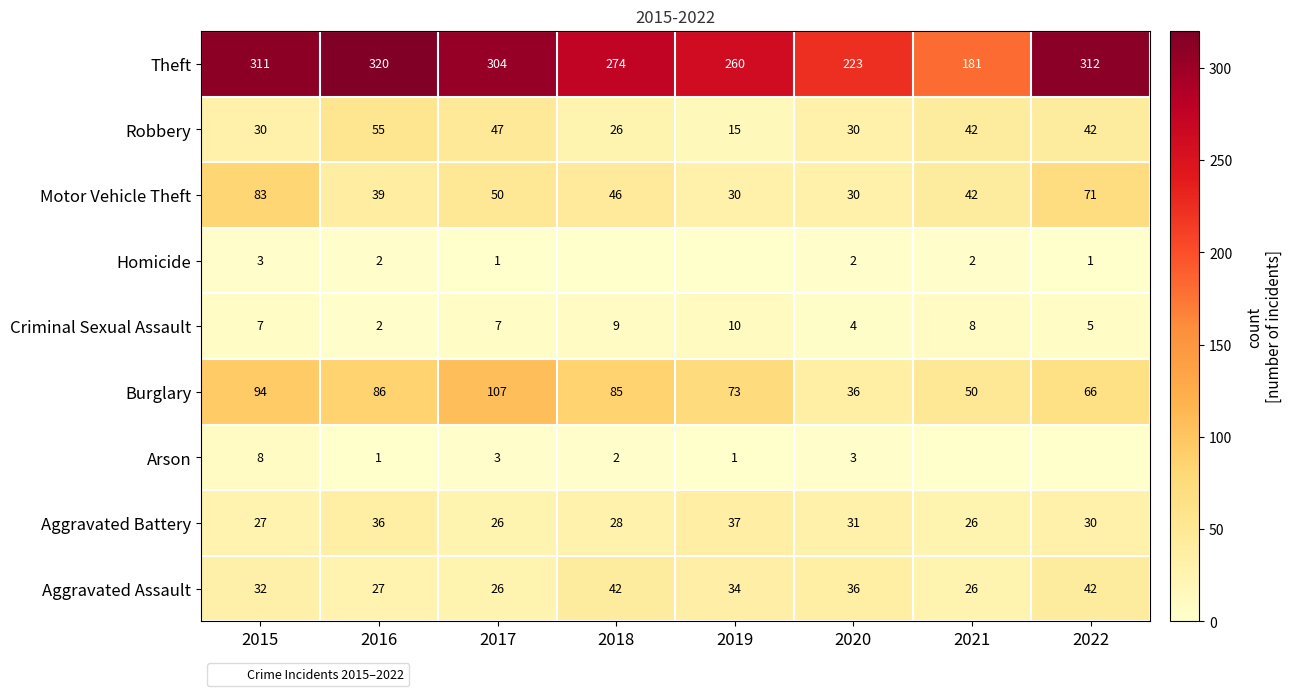

What is the difference between the highest and lowest values at 2016?

319